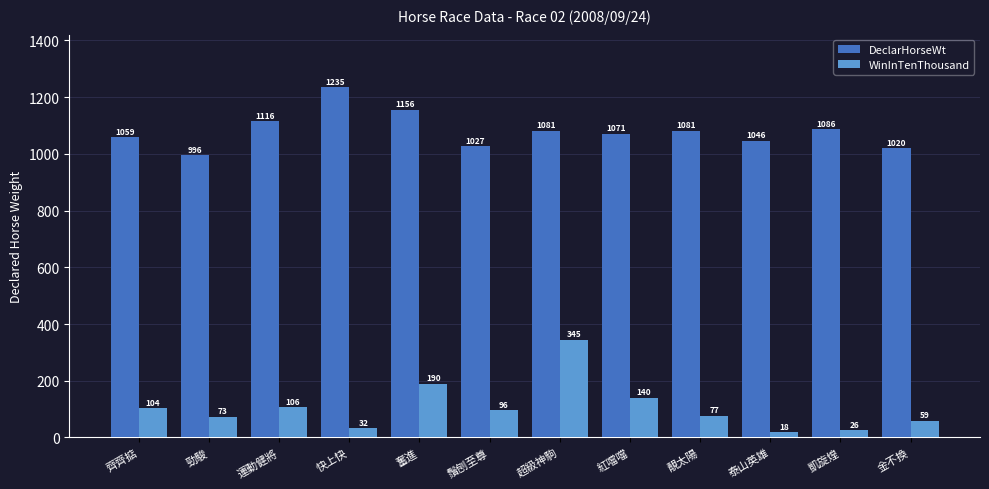

Is it true that DeclarHorseWt equals 1081 at 超級神駒?

True